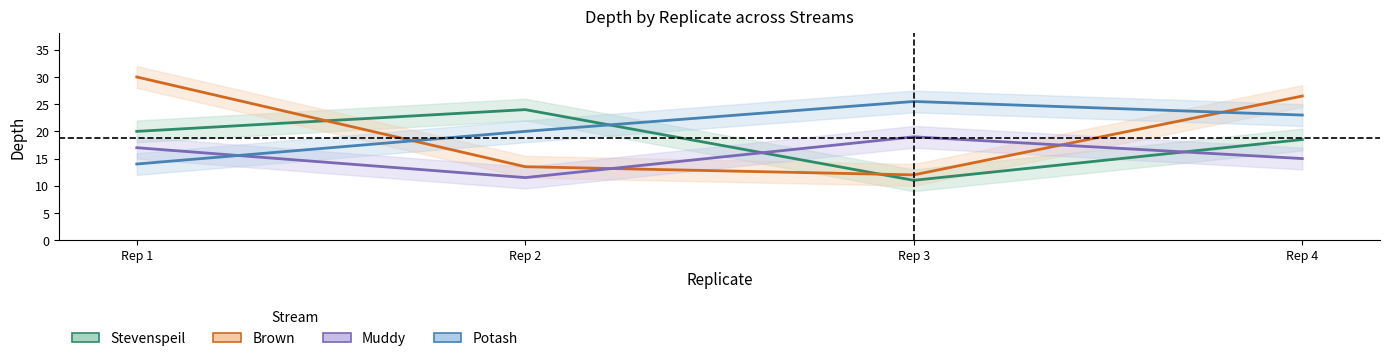

At which category does Brown reach its first local valley?

Rep 3